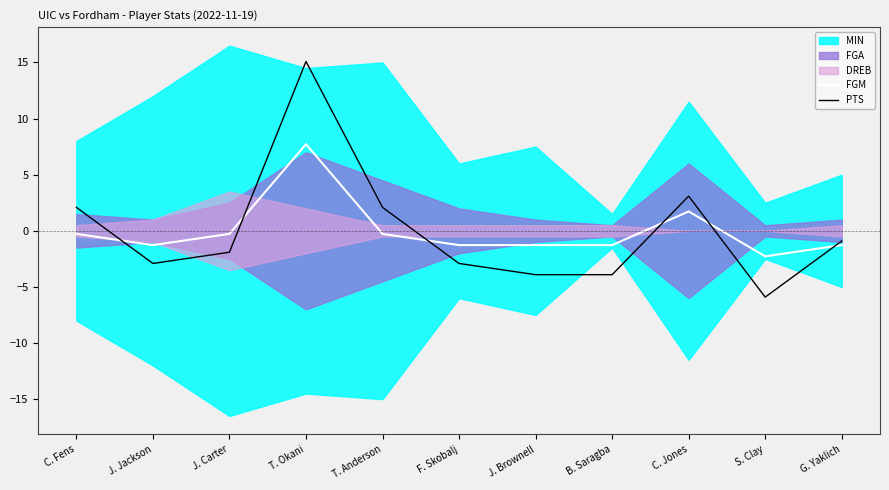

The value of PTS at F. Skobalj is -1.5. True or false?

False